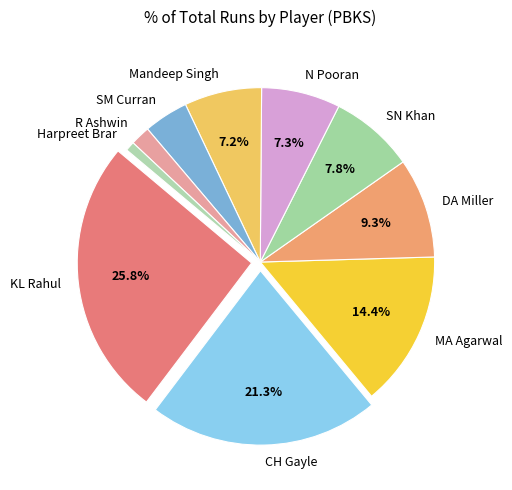

Combined, do KL Rahul and N Pooran account for over 50%?

No